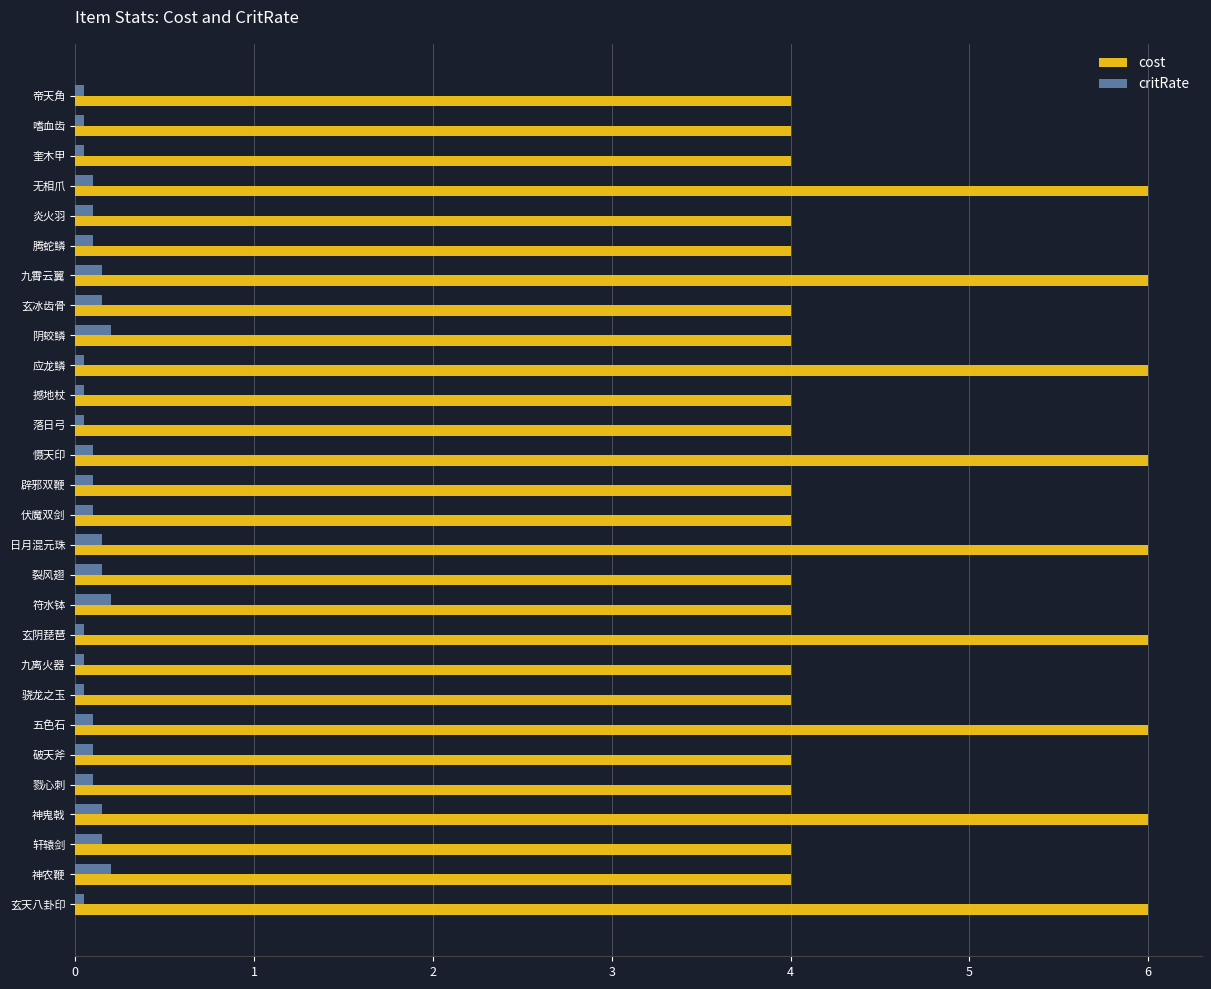

List the series in order of their overall mean, highest first.

cost, critRate